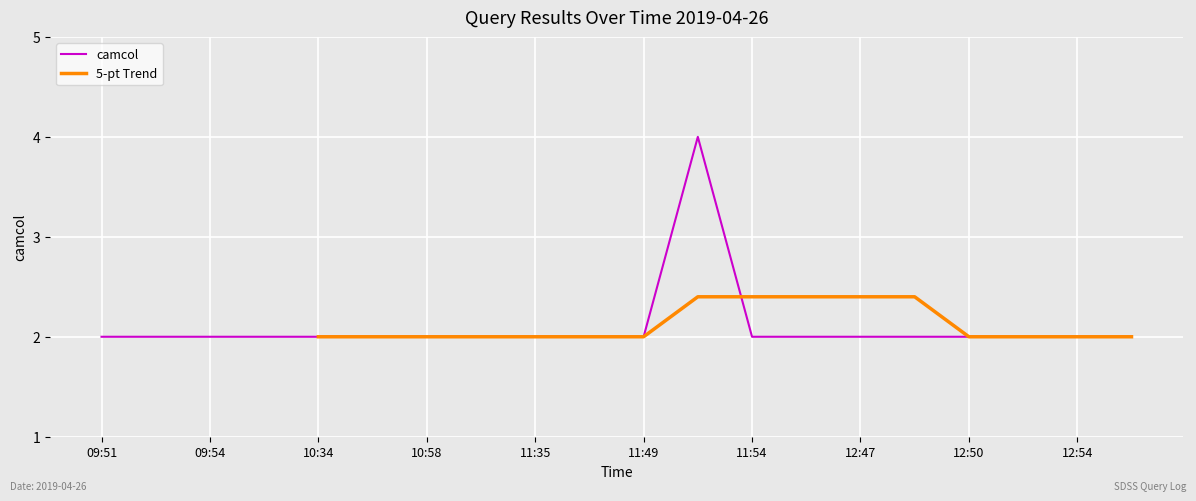

What is the average value?

2